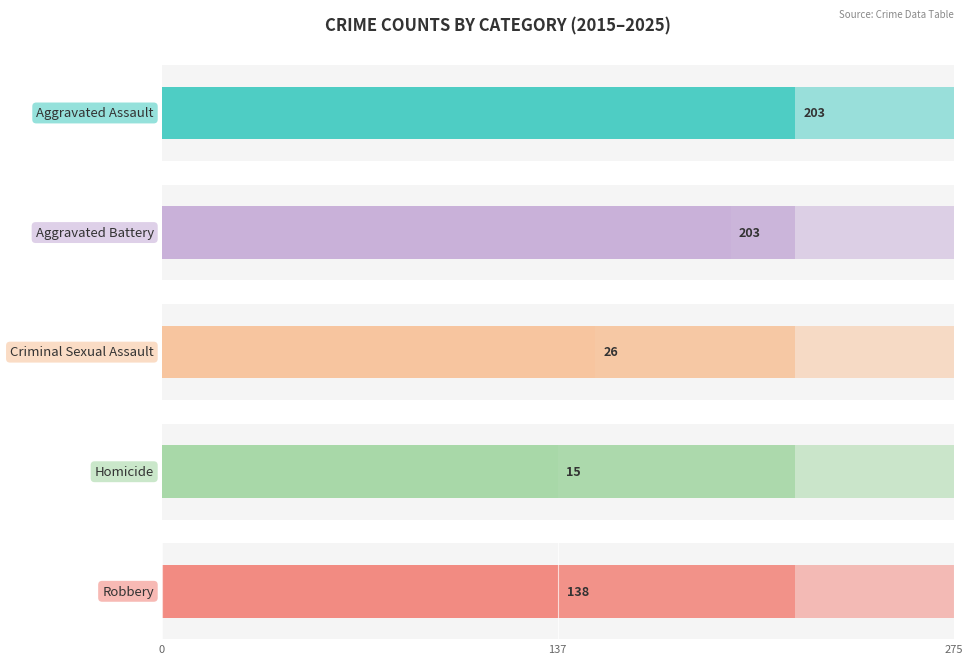

Which series has the widest spread of values?

Robbery